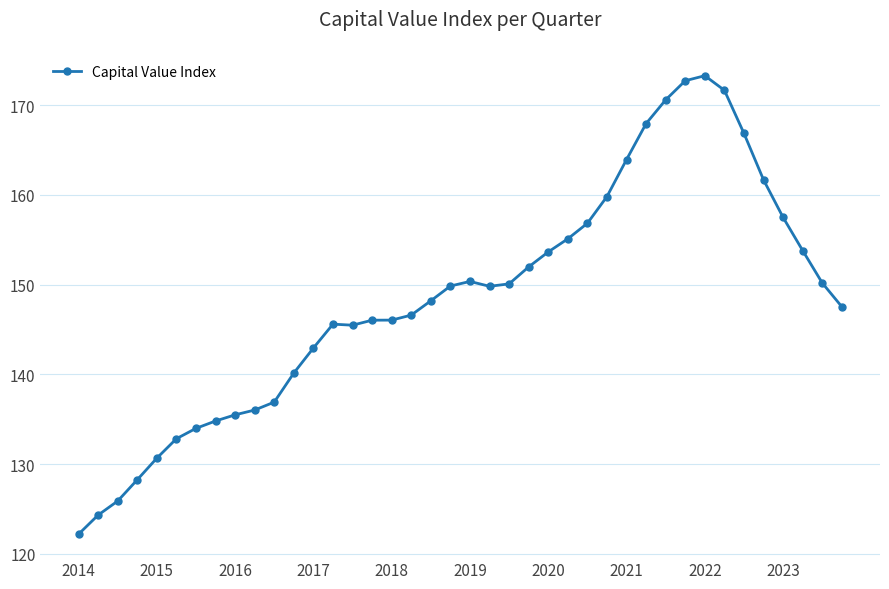

What is the value of the 39th point from the left?

150.2